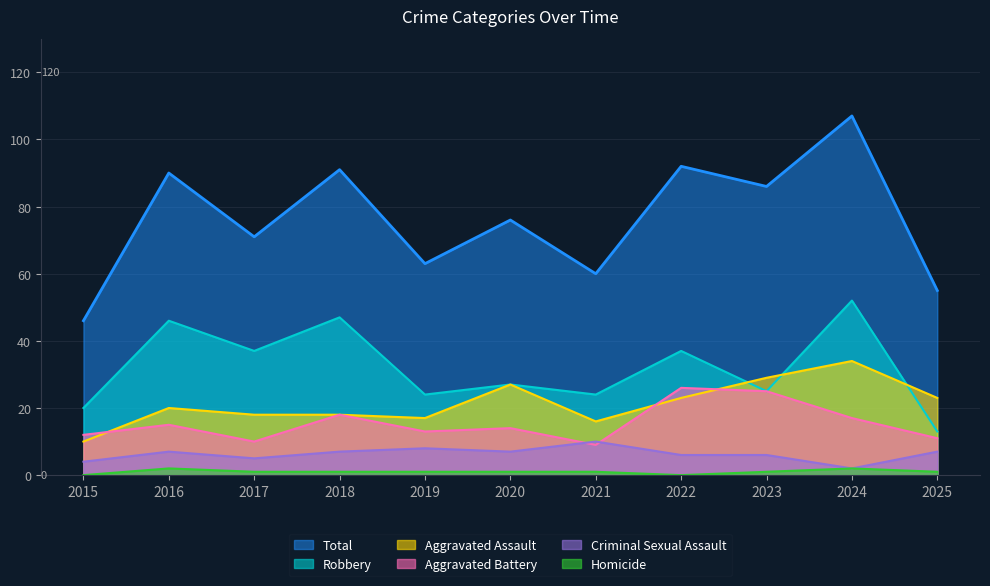

True or false: Robbery and Homicide intersect in this chart.

False